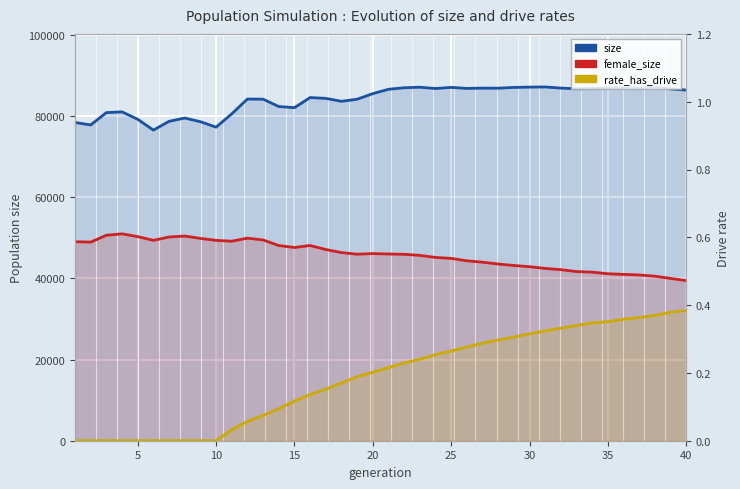

What are all the series names shown in the legend?

size, female_size, rate_has_drive